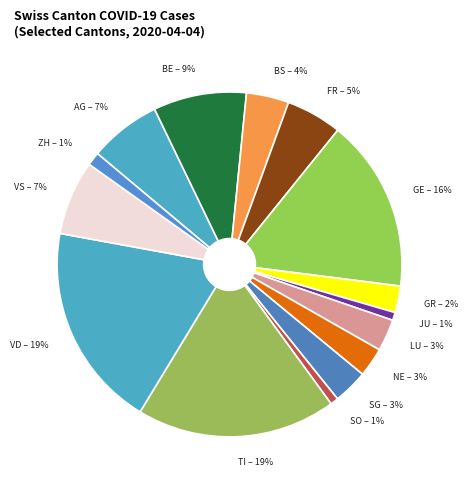

The NE slice represents 3% of the pie. True or false?

True